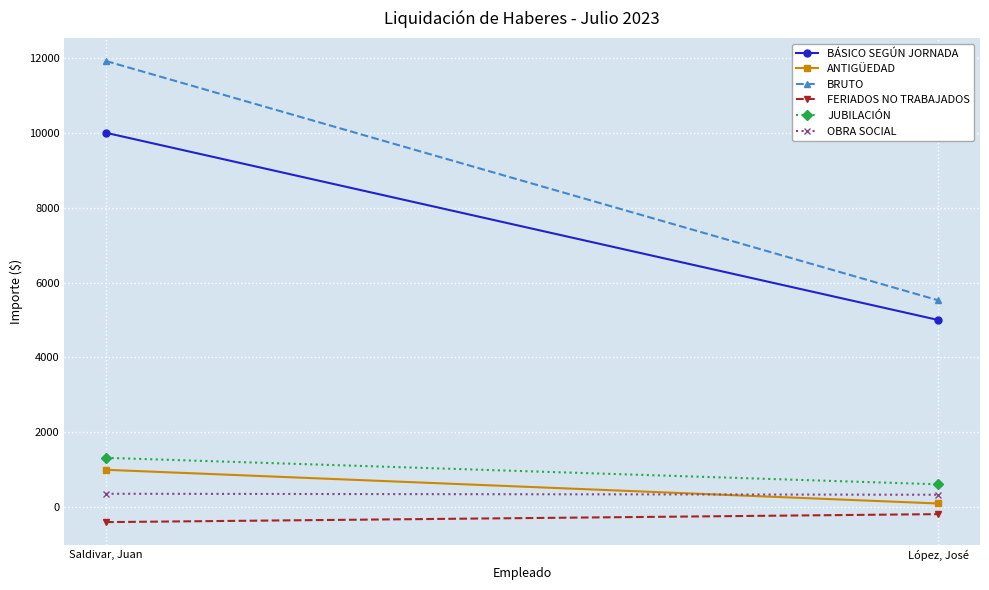

What is the label of the 2nd point from the left?

López, José